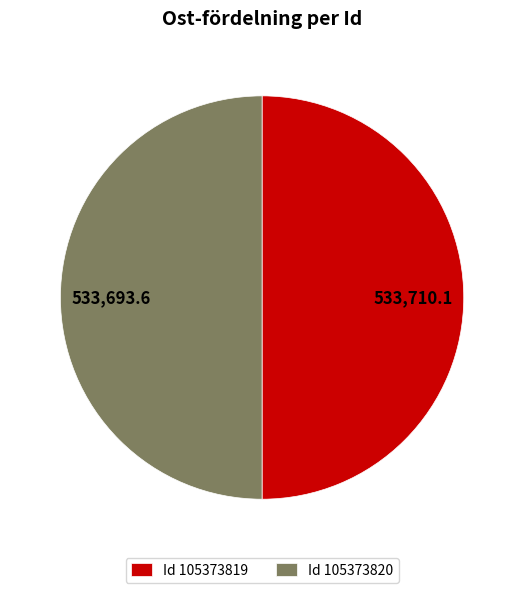

Approximately how many times larger is the value at Id 105373820 compared to Id 105373819?

1.0